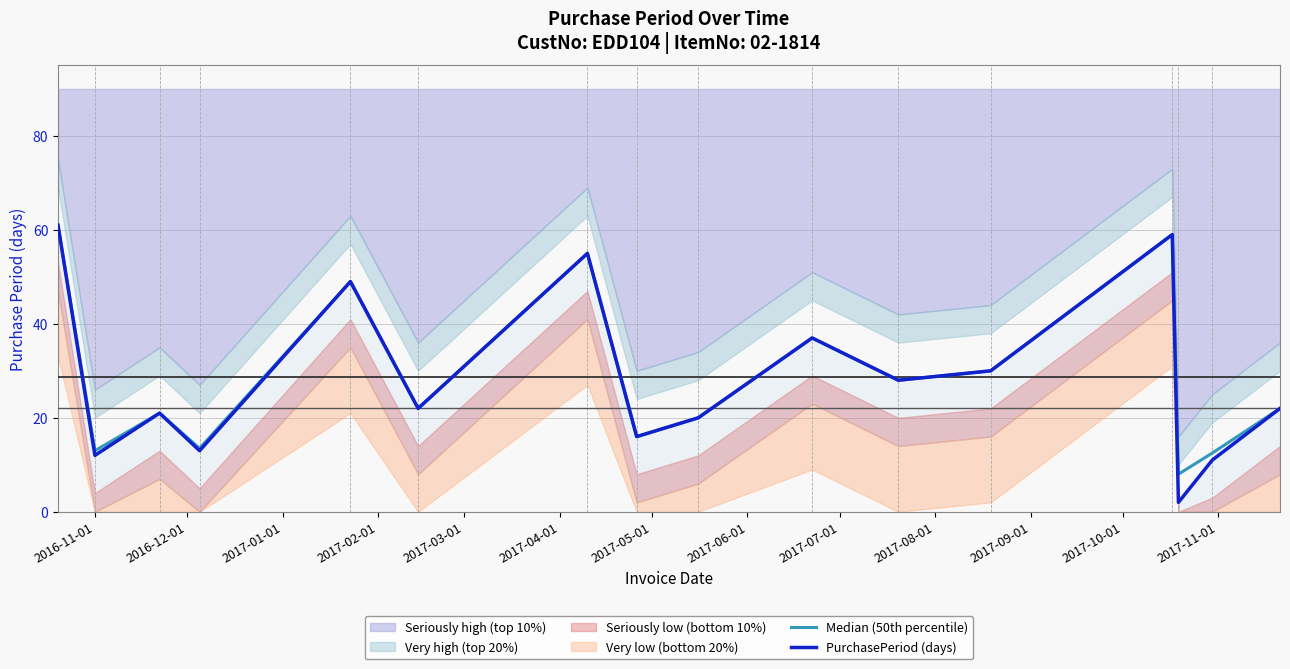

At how many categories does at least one series exceed 30?

5